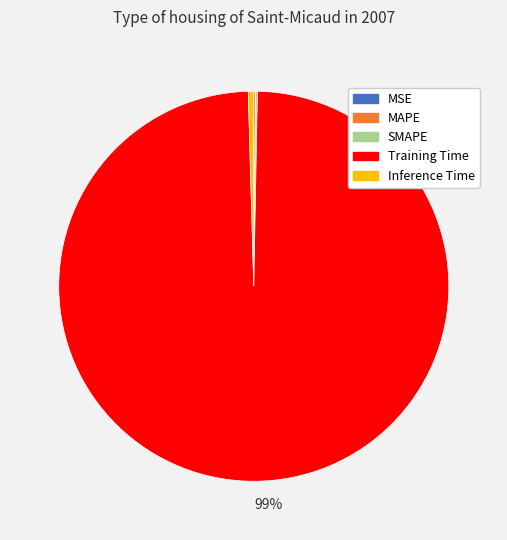

Is there a majority slice in this chart?

Yes